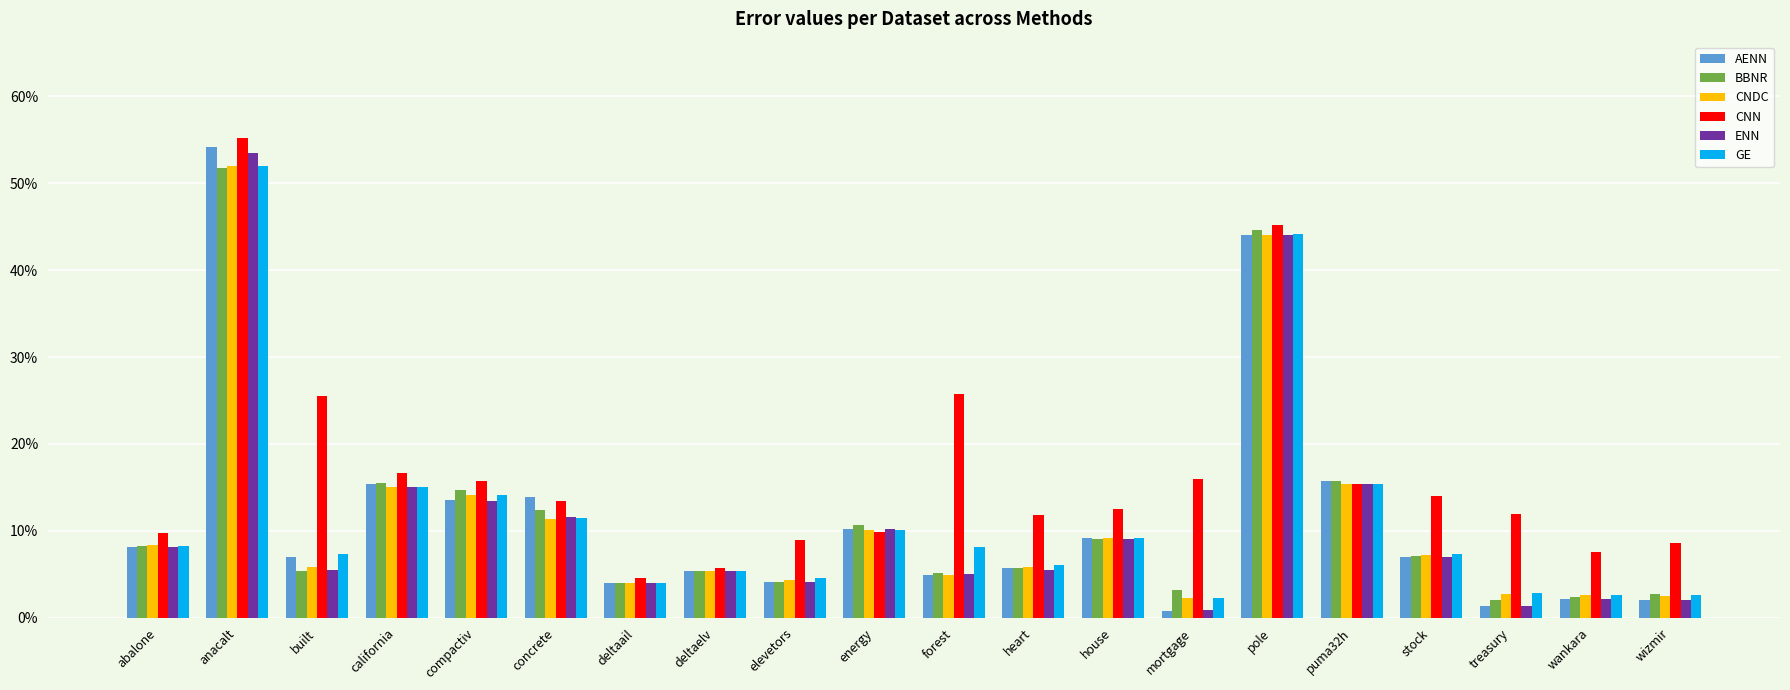

What are all the series names shown in the legend?

AENN, BBNR, CNDC, CNN, ENN, GE